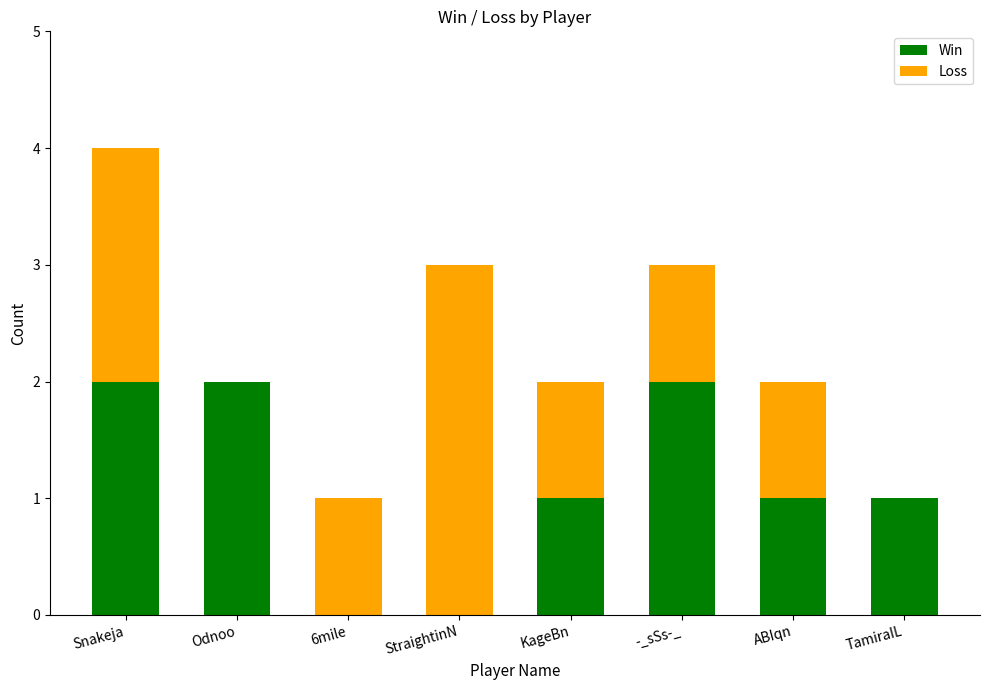

Is it true that Win equals 1 at Odnoo?

False